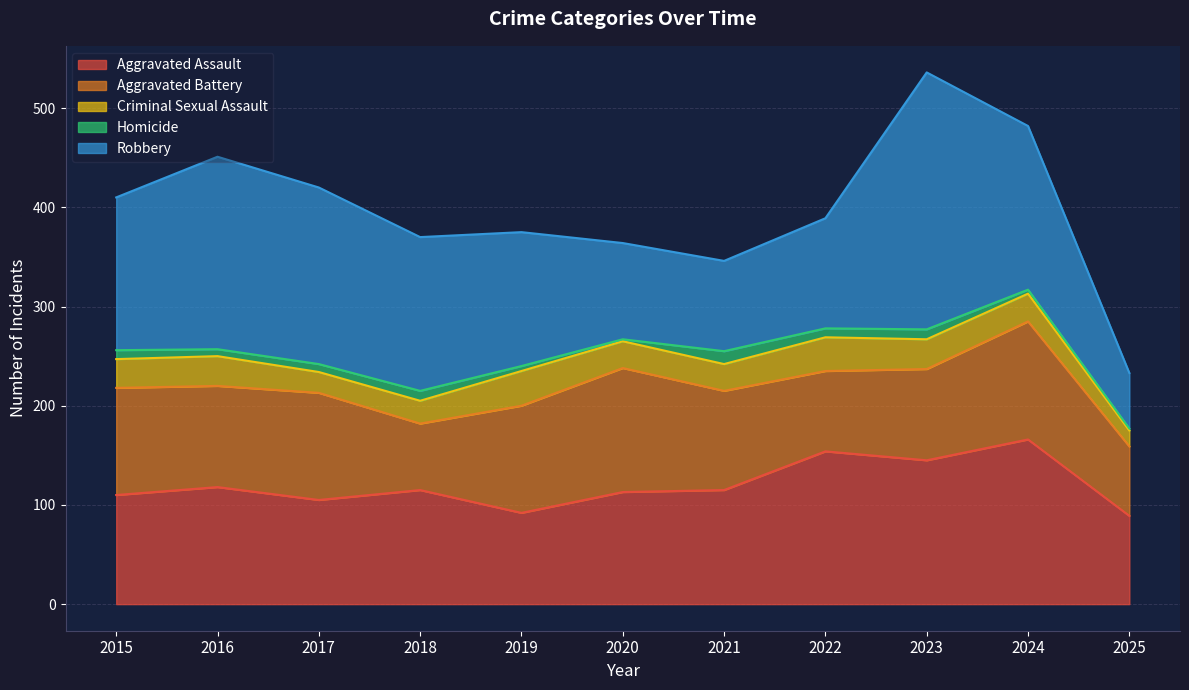

At which category is the sum across all series the highest?

2023